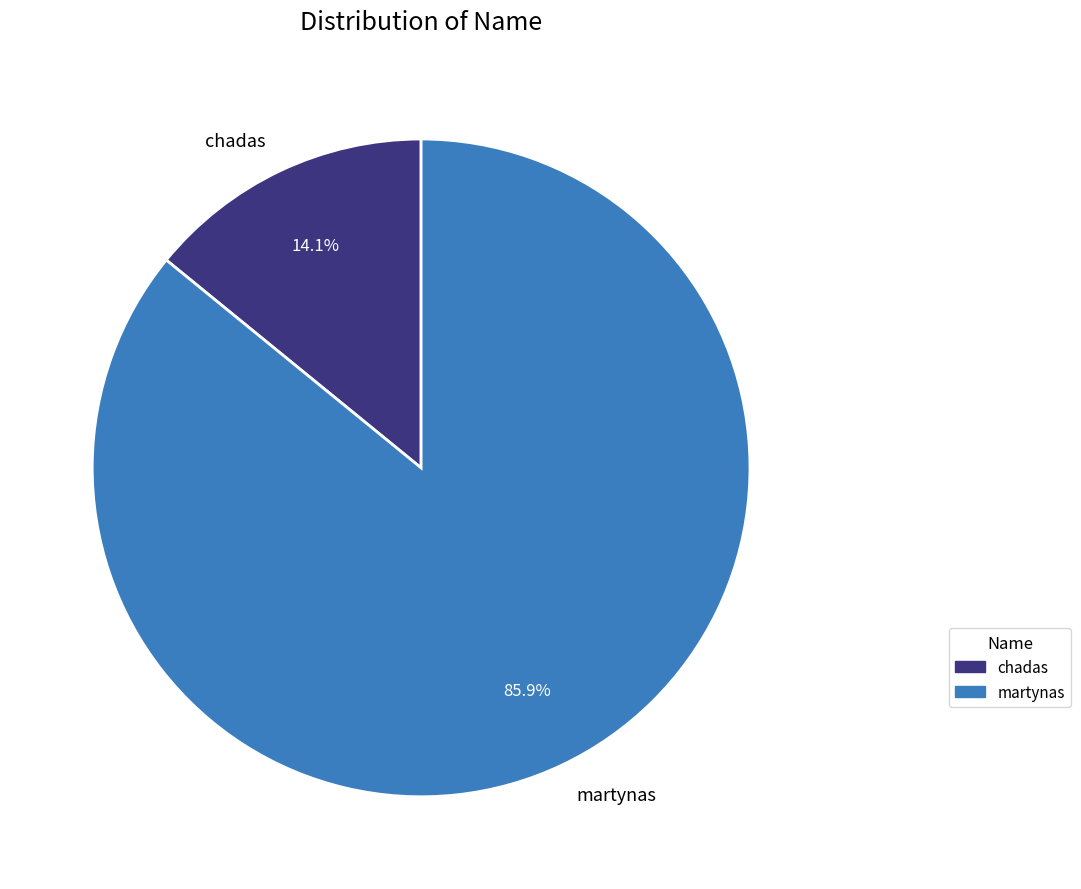

Between chadas and martynas, which is larger?

martynas